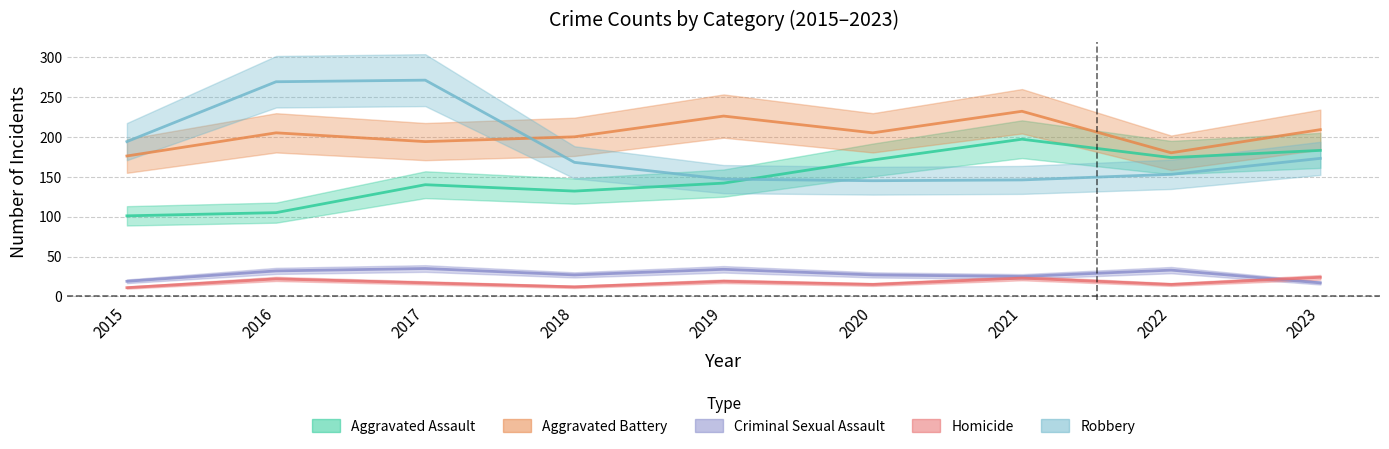

Which series has the largest total across all categories?

Aggravated Battery